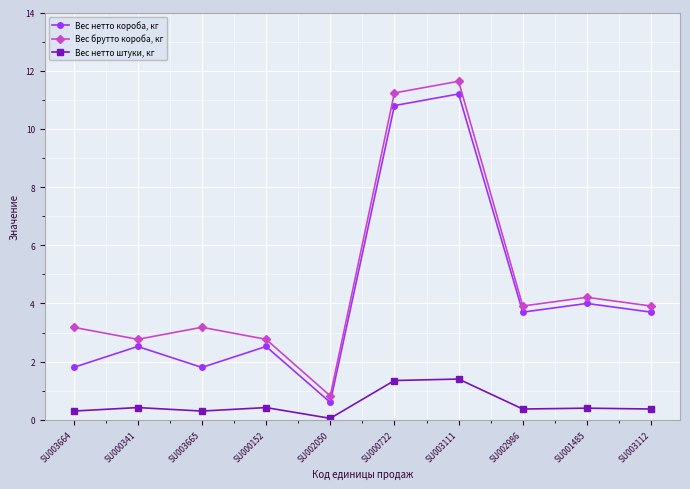

What value does the Вес нетто короба, кг series have at SU002986?

3.7